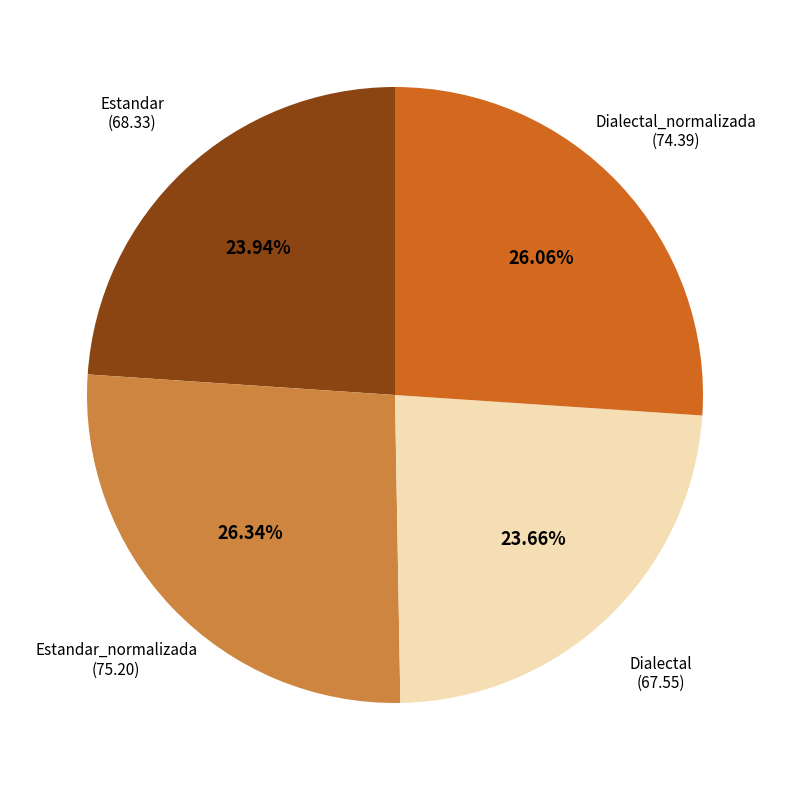

Is there a majority slice in this chart?

No